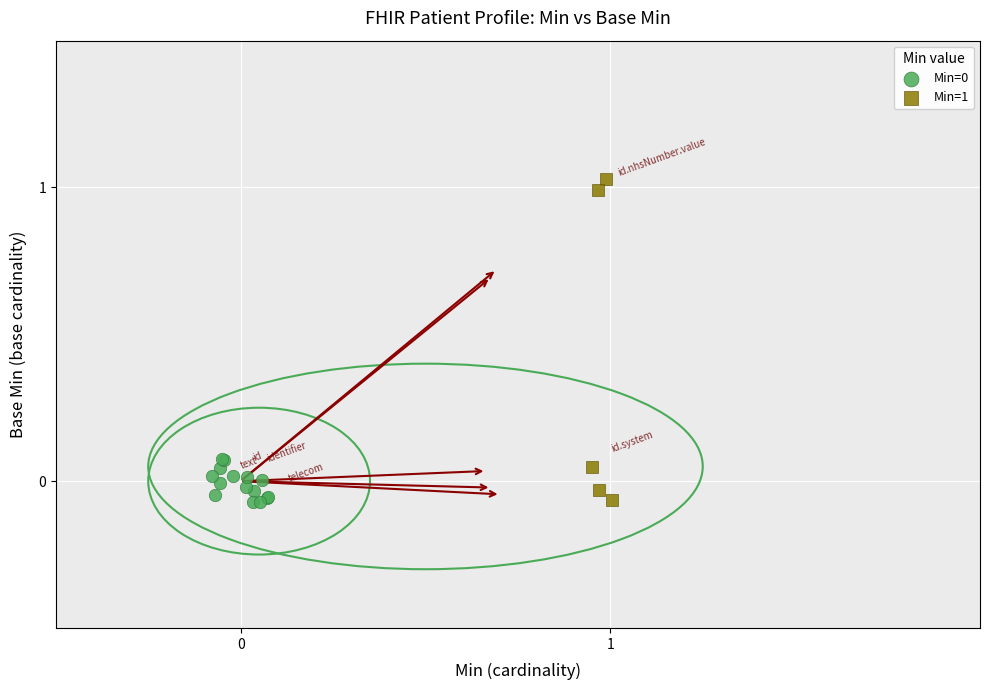

Which series has the largest Y range (max minus min)?

Min=1